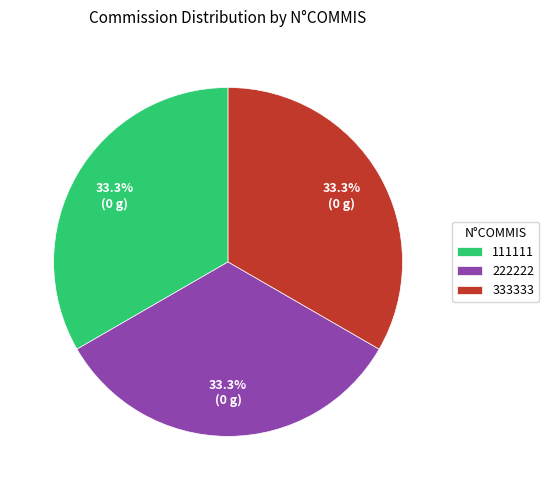

What percentage is the 333333 slice, to the nearest percent?

33%